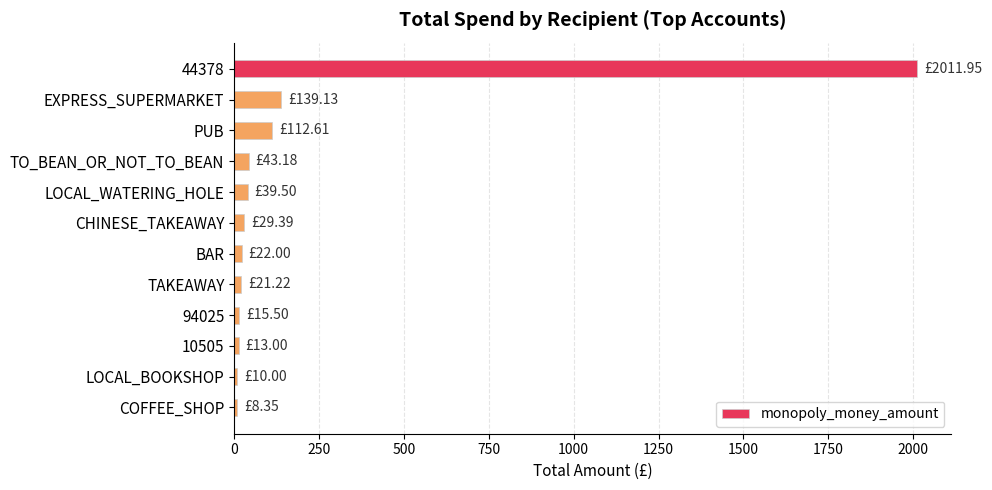

What is the average value?

205.5